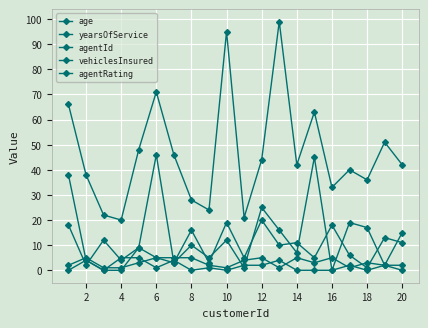

Where is the first local maximum for vehiclesInsured?

2